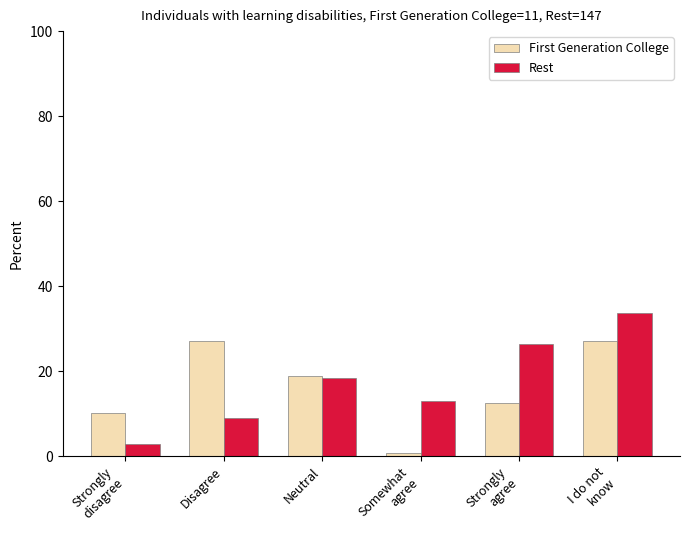

Reading left to right, extract all data points from this chart.

First Generation College: Strongly
disagree=10.2	Disagree=27.0	Neutral=18.9	Somewhat
agree=0.8	Strongly
agree=12.5	I do not
know=27.0
Rest: Strongly
disagree=3.0	Disagree=9.0	Neutral=18.5	Somewhat
agree=13.0	Strongly
agree=26.5	I do not
know=33.6